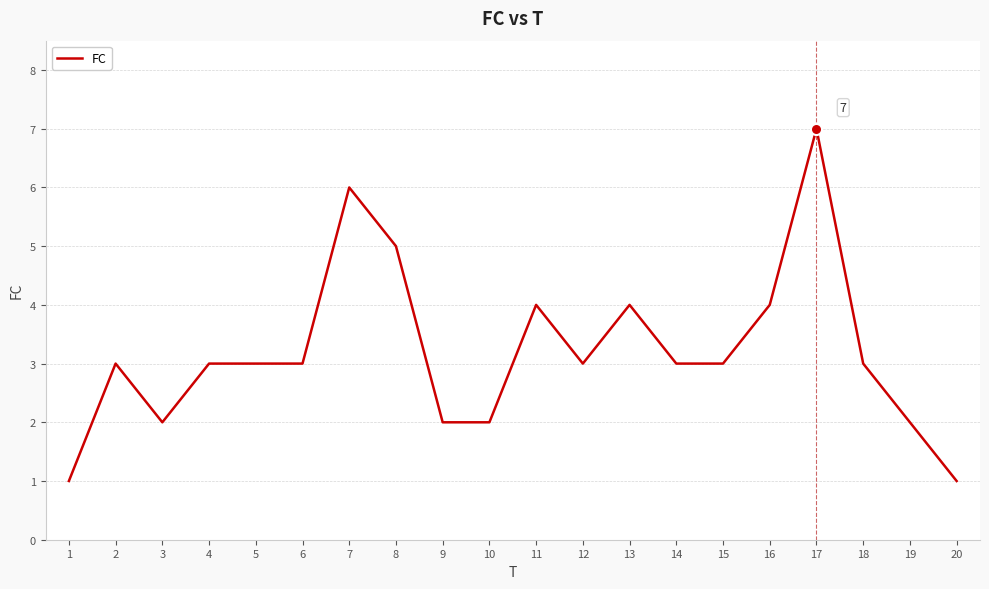

What is the smallest value displayed?

1